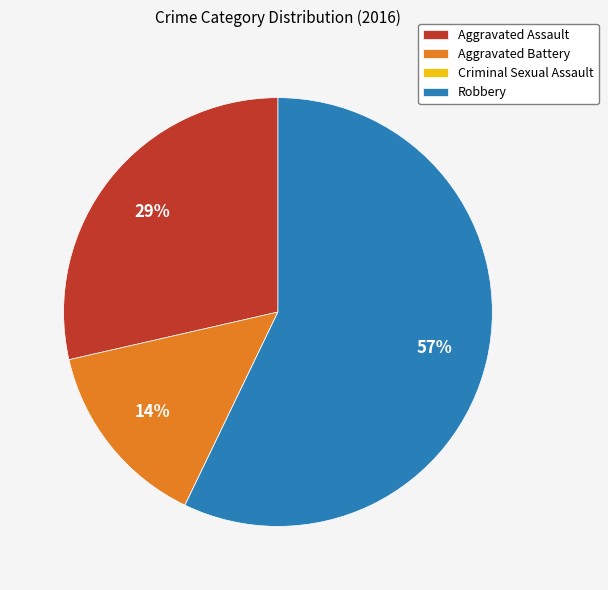

To the nearest percent, what percentage of the pie is Robbery?

57%